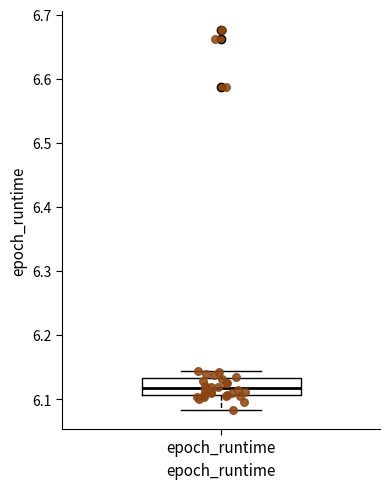

Transcribe this box plot: give where the median line is, the range the box spans, and where the two whiskers end, as read against the y-axis. The values are not printed on the chart, so give them approximately, as read against the axis.

median 6.12, box 6.11 to 6.13, whiskers 6.08 to 6.14